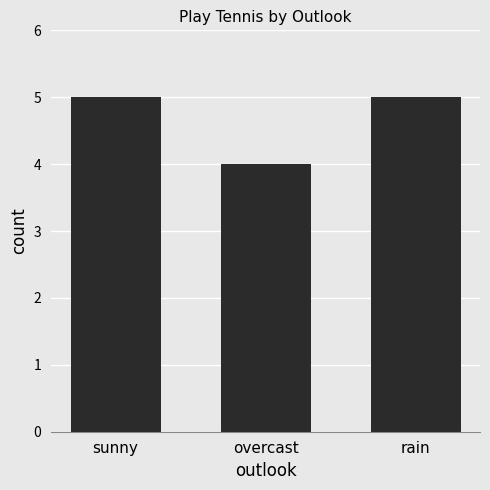

What is the average value?

5